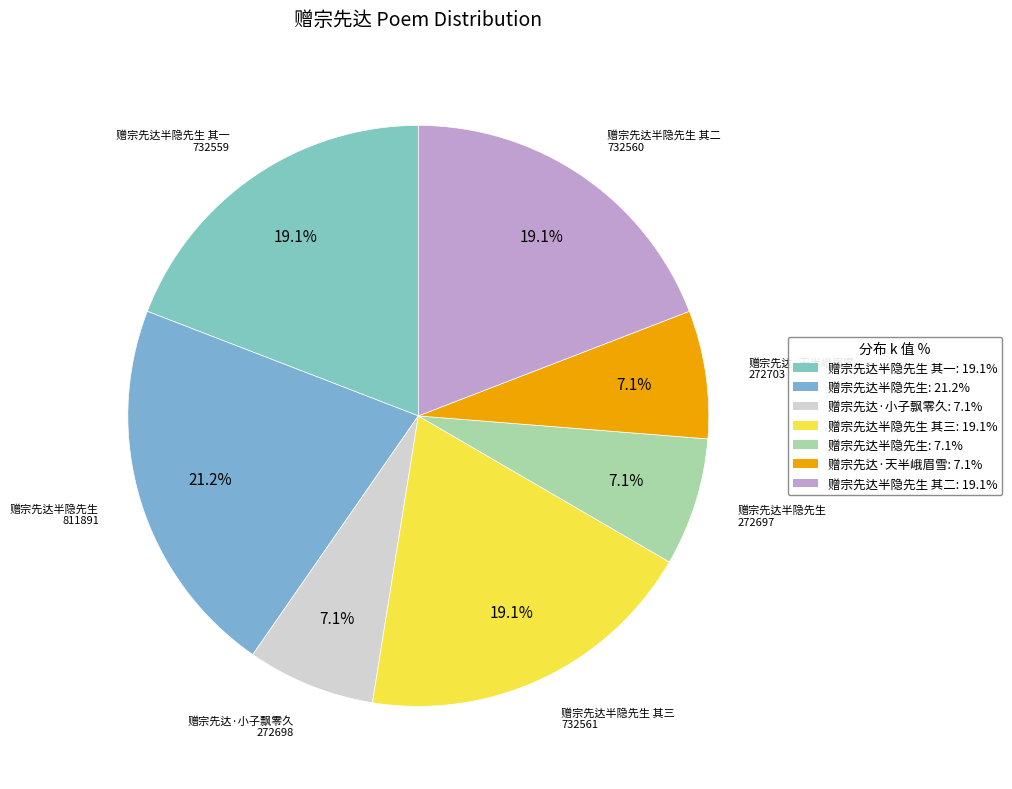

To the nearest percent, what is the difference between the largest and smallest slice percentages?

14%